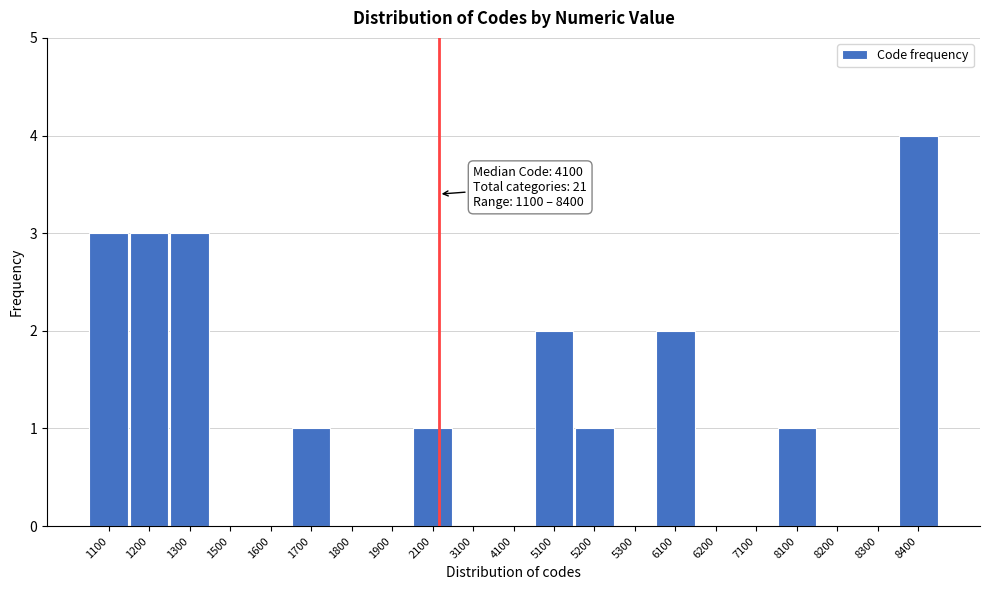

Reading left to right, extract all data points from this chart.

1100=3	1200=3	1300=3	1500=0	1600=0	1700=1	1800=0	1900=0	2100=1	3100=0	4100=0	5100=2	5200=1	5300=0	6100=2	6200=0	7100=0	8100=1	8200=0	8300=0	8400=4